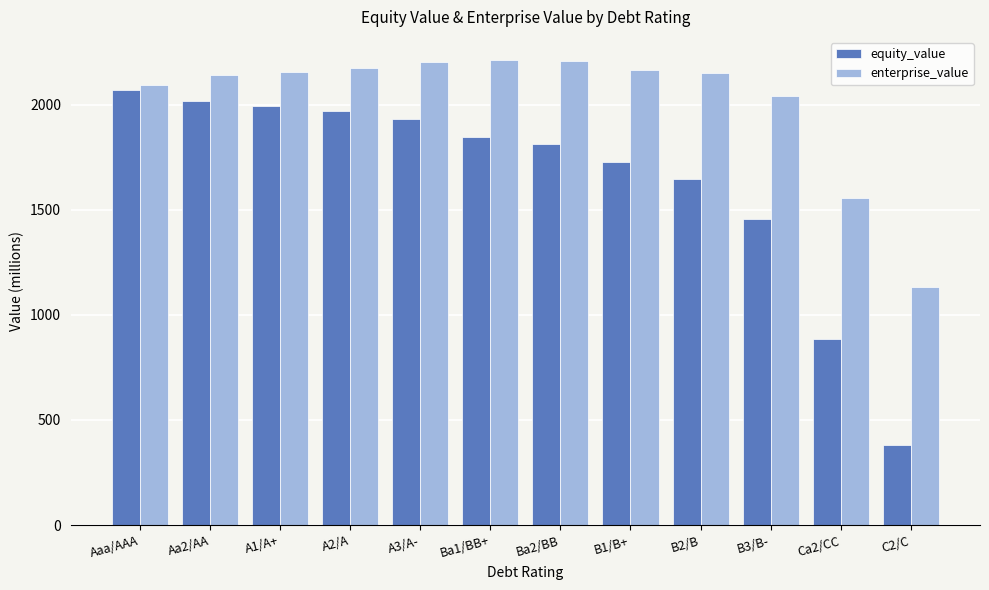

Rank the series by their maximum value, from highest to lowest.

enterprise_value, equity_value